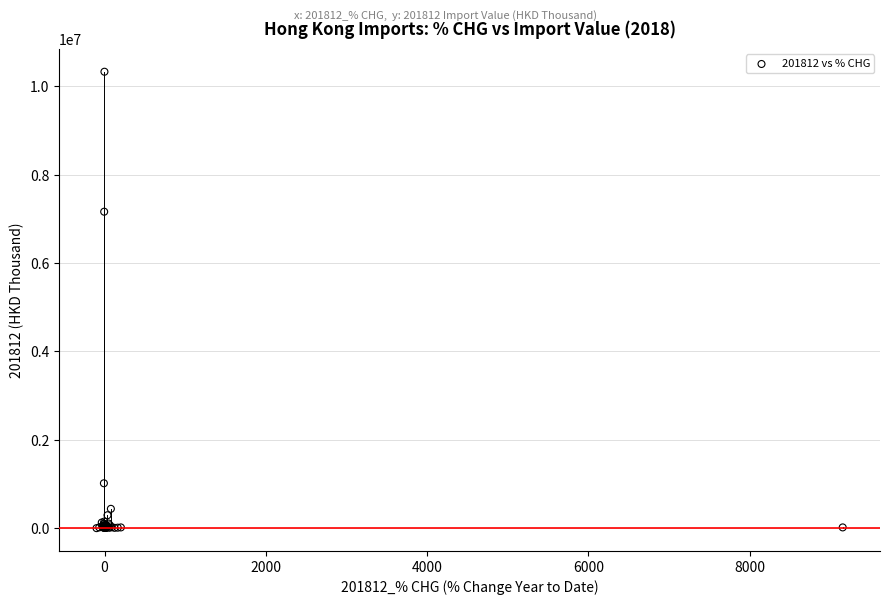

What Y value in the scatter plot is closest to 5166137?

7163519.8